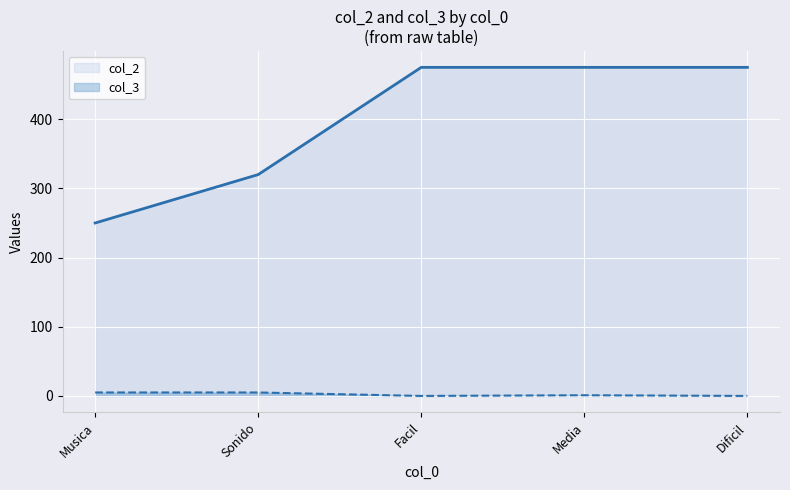

Reading left to right, what are all the values shown in this chart?

col_2: Musica=250	Sonido=320	Facil=475	Media=475	Dificil=475
col_3: Musica=5	Sonido=5	Facil=0	Media=1	Dificil=0